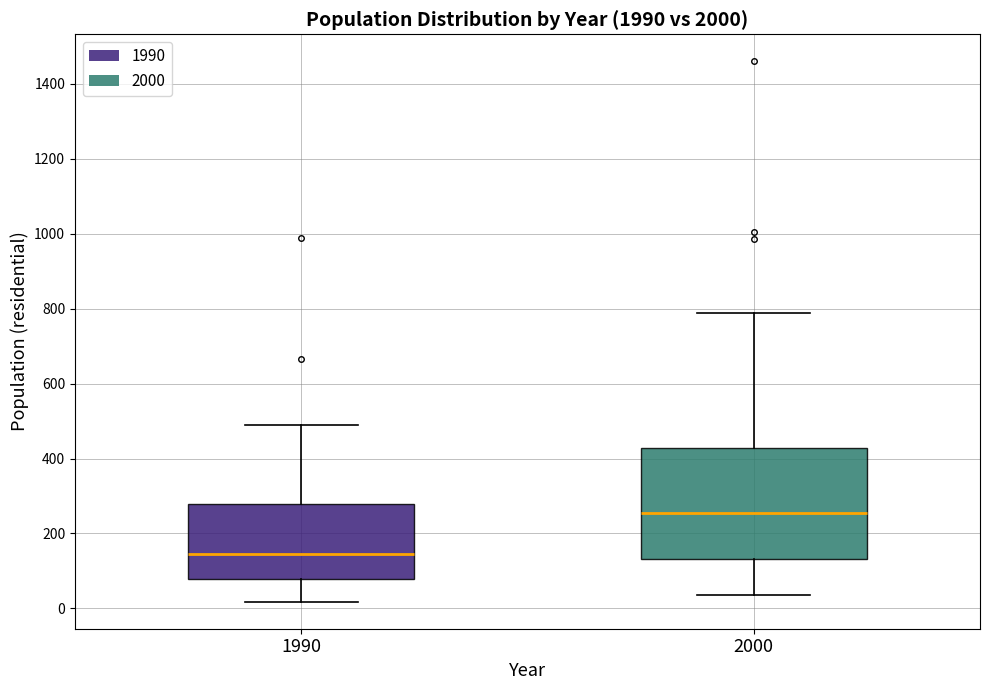

Comparing the boxes themselves (not the whiskers), which one is the tallest?

2000